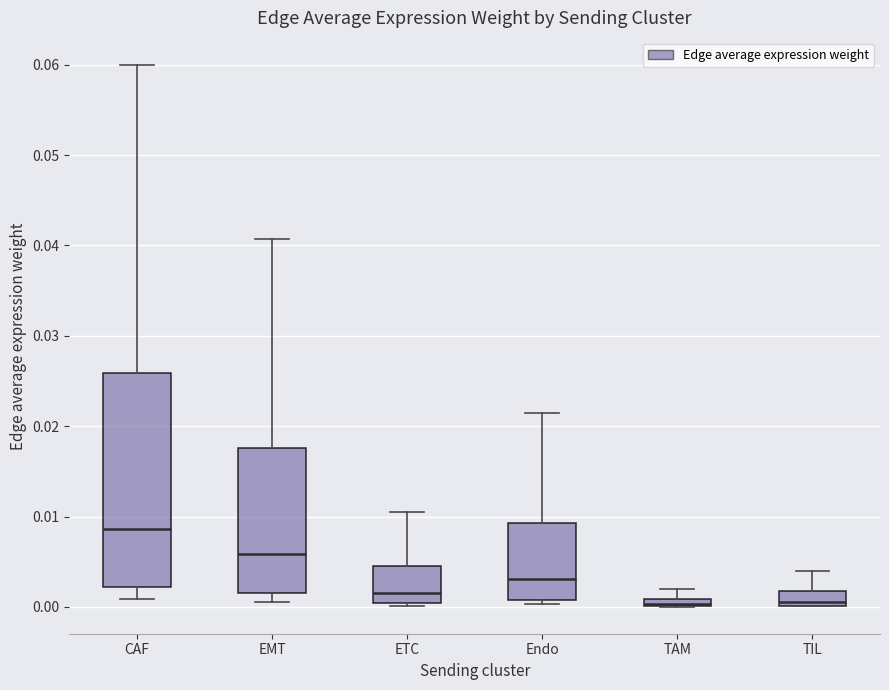

Where is the upper edge of the box for TAM on the y-axis? The values are not printed on the chart, so give them approximately, as read against the axis.

0.001